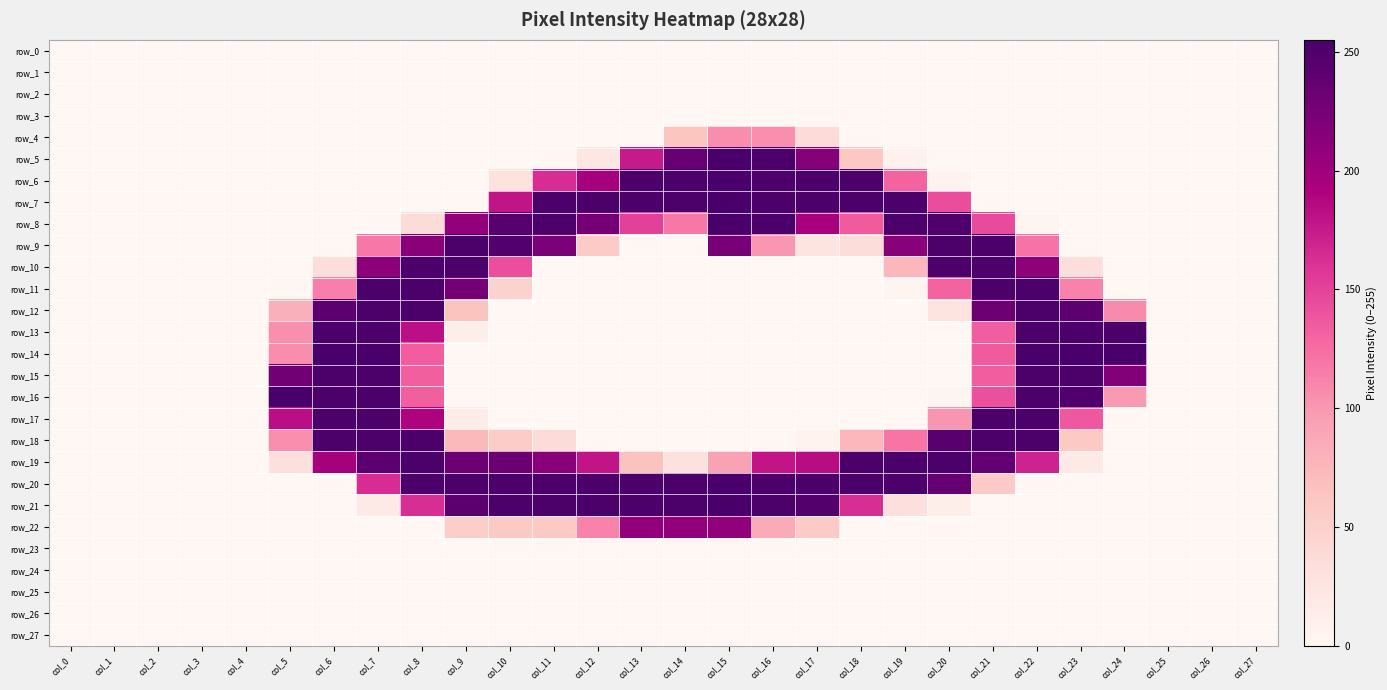

What is the difference between the second highest and minimum values in the row_16 series?

253